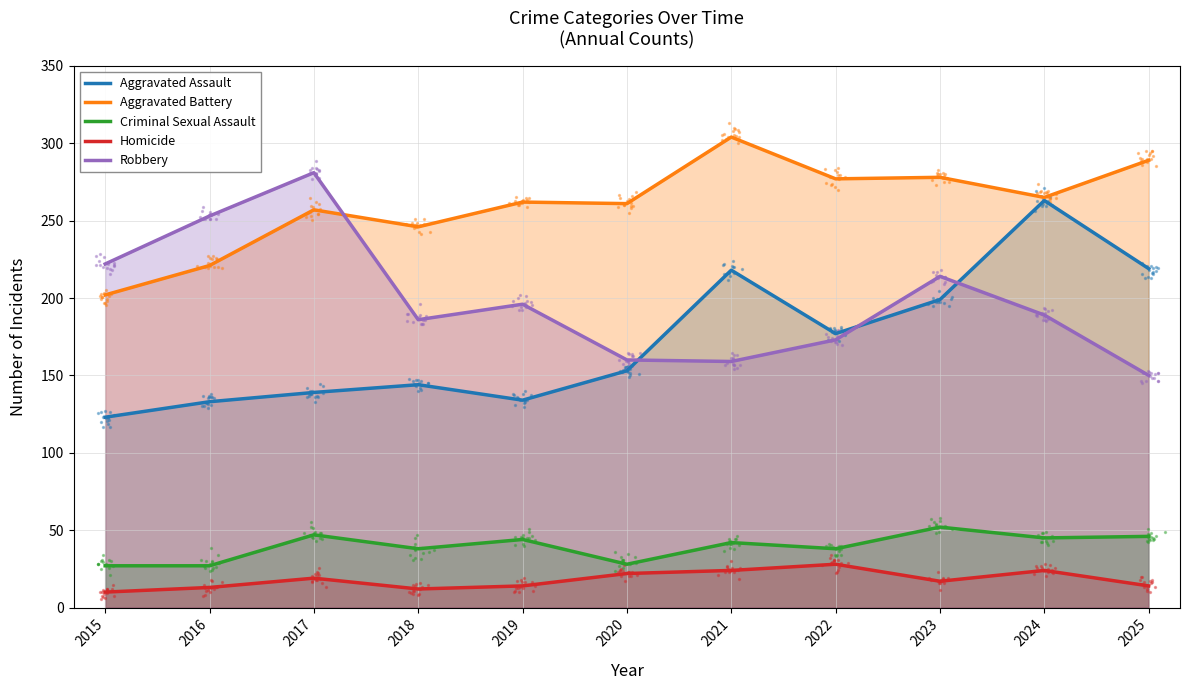

What is the total value across all series at 2016?

647